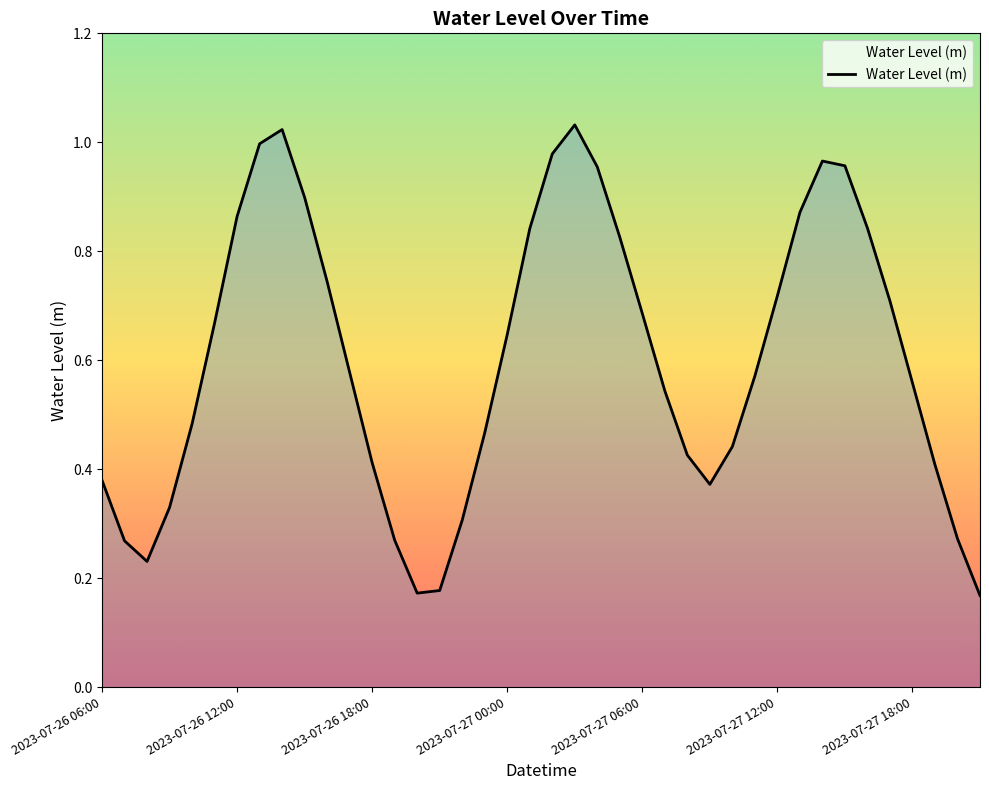

Which category has the highest value across all series?

21